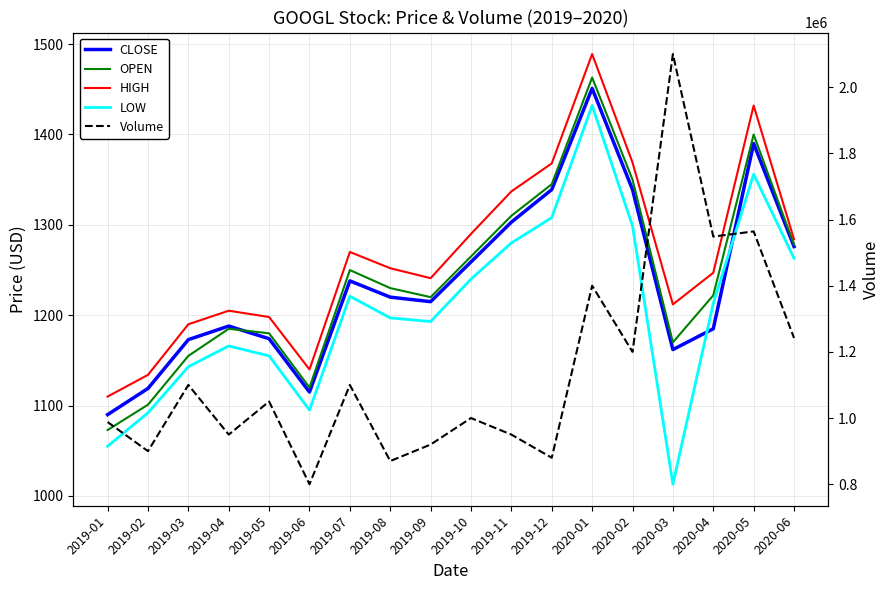

Reading left to right, transcribe all the data shown in this chart.

CLOSE: 2019-01=1090	2019-02=1119	2019-03=1173	2019-04=1188	2019-05=1174	2019-06=1115	2019-07=1238	2019-08=1220	2019-09=1215	2019-10=1259	2019-11=1303	2019-12=1339	2020-01=1451	2020-02=1339	2020-03=1162	2020-04=1185	2020-05=1390	2020-06=1276
OPEN: 2019-01=1073	2019-02=1101	2019-03=1155	2019-04=1185	2019-05=1180	2019-06=1120	2019-07=1250	2019-08=1230	2019-09=1220	2019-10=1265	2019-11=1310	2019-12=1345	2020-01=1463	2020-02=1350	2020-03=1170	2020-04=1222	2020-05=1400	2020-06=1278
HIGH: 2019-01=1110	2019-02=1134	2019-03=1190	2019-04=1205	2019-05=1198	2019-06=1140	2019-07=1270	2019-08=1252	2019-09=1241	2019-10=1290	2019-11=1337	2019-12=1368	2020-01=1489	2020-02=1369	2020-03=1212	2020-04=1247	2020-05=1432	2020-06=1284
LOW: 2019-01=1055	2019-02=1092	2019-03=1143	2019-04=1166	2019-05=1155	2019-06=1095	2019-07=1221	2019-08=1197	2019-09=1193	2019-10=1240	2019-11=1280	2019-12=1308	2020-01=1432	2020-02=1299	2020-03=1013	2020-04=1213	2020-05=1356	2020-06=1263
Volume: 2019-01=987900	2019-02=900000	2019-03=1100000	2019-04=950000	2019-05=1050000	2019-06=800000	2019-07=1100000	2019-08=870000	2019-09=920000	2019-10=1000000	2019-11=950000	2019-12=880000	2020-01=1400000	2020-02=1200000	2020-03=2100000	2020-04=1548400	2020-05=1564000	2020-06=1242000